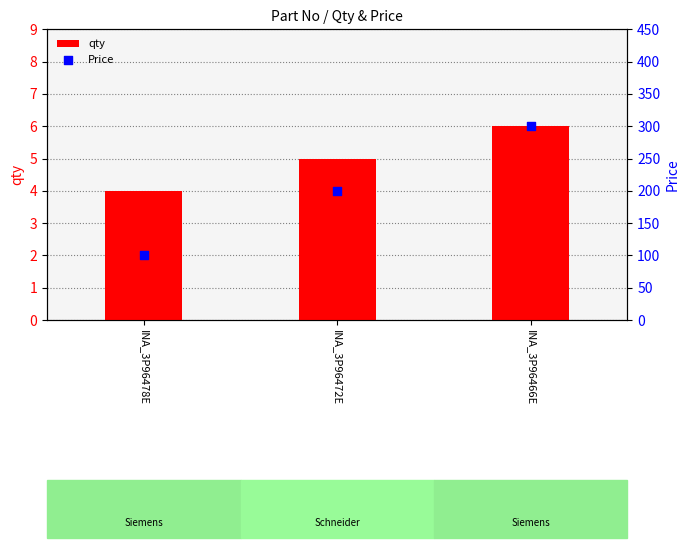

Which series has the largest total across all categories?

Price